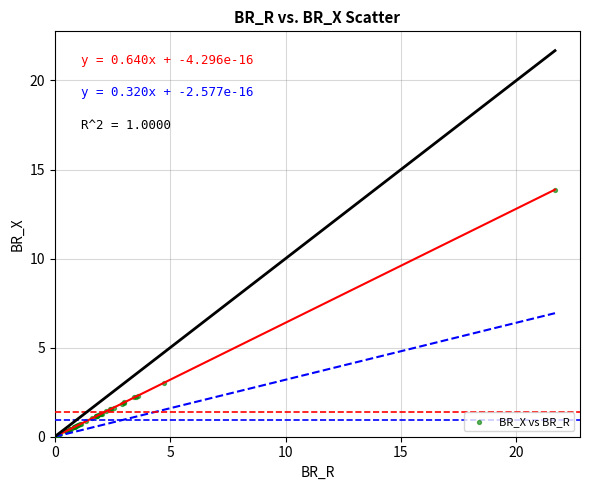

What Y value in the scatter plot is closest to 6?

3.0